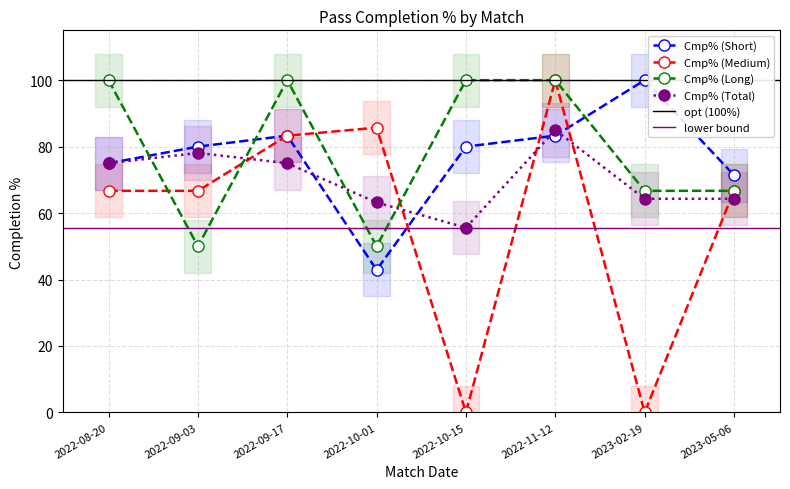

How many times do Cmp% (Medium) and Cmp% (Long) cross each other?

4